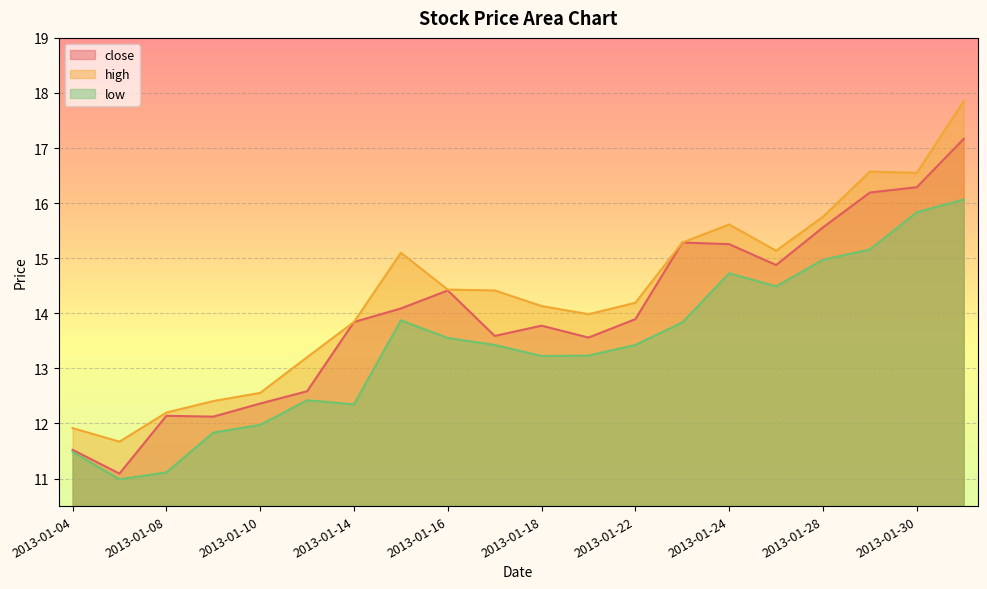

At which category does high reach its first local peak?

2013-01-15